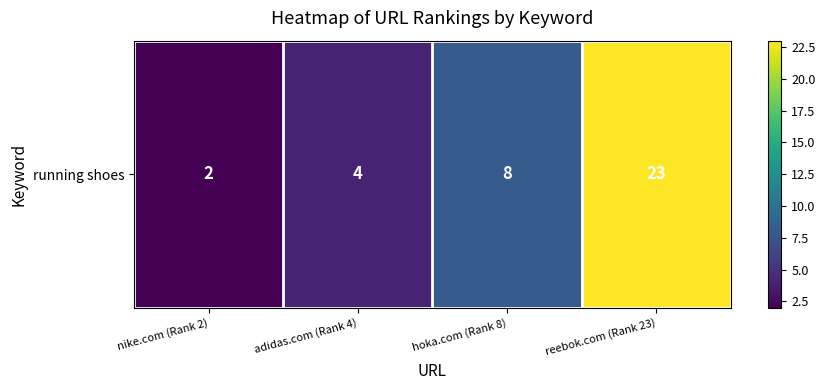

Rank the categories by value from lowest to highest.

nike.com (Rank 2), adidas.com (Rank 4), hoka.com (Rank 8), reebok.com (Rank 23)